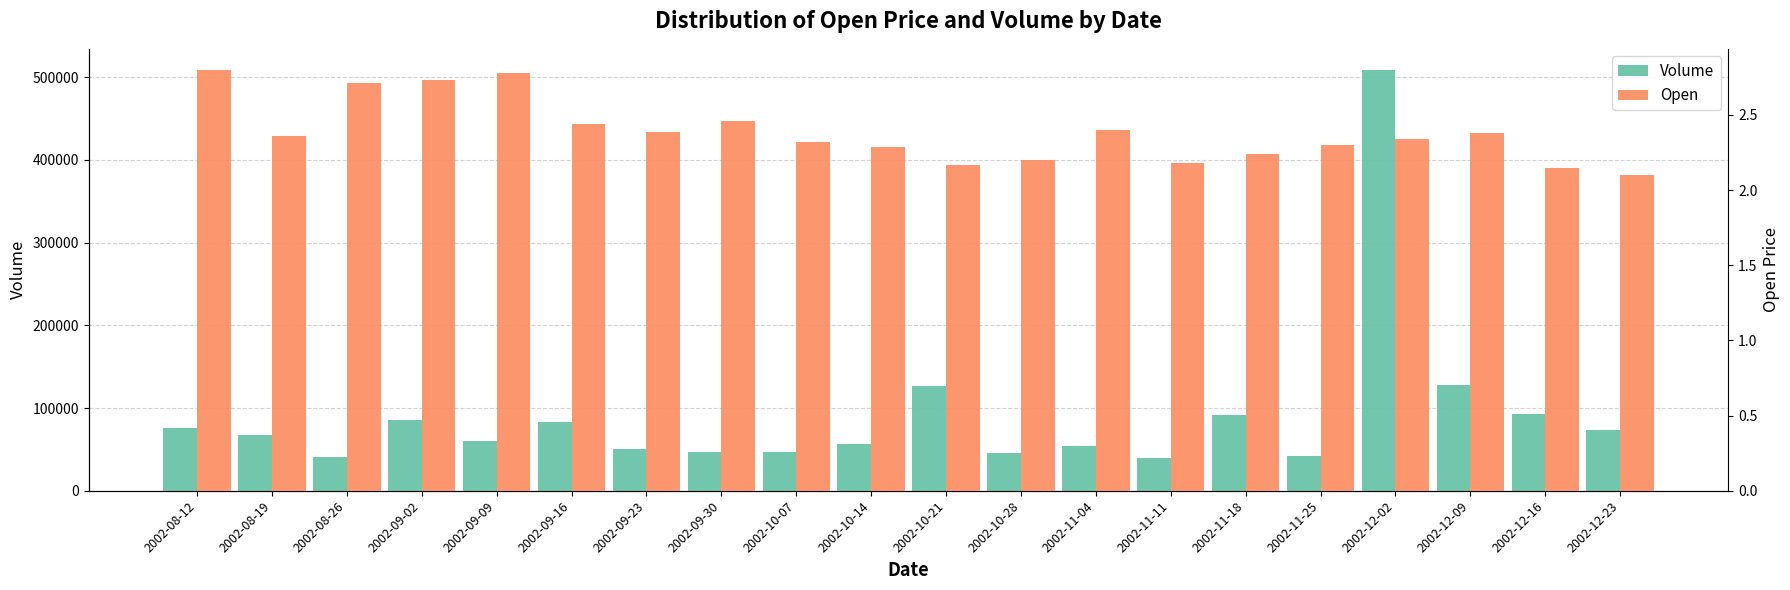

At which label does Volume reach its minimum?

2002-11-11